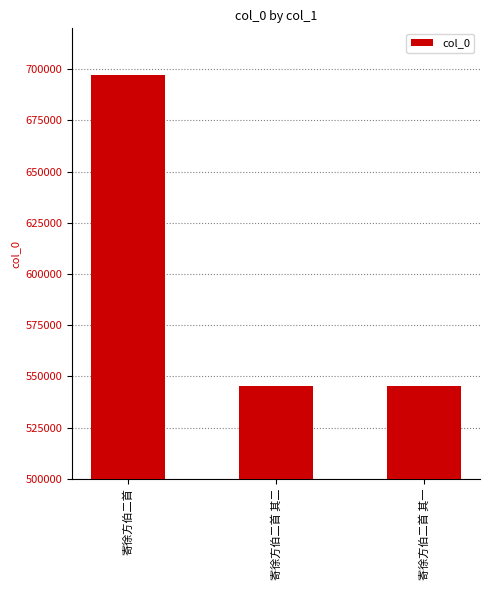

Approximately how many times larger is the value at 寄徐方伯二首 其二 compared to 寄徐方伯二首?

0.8